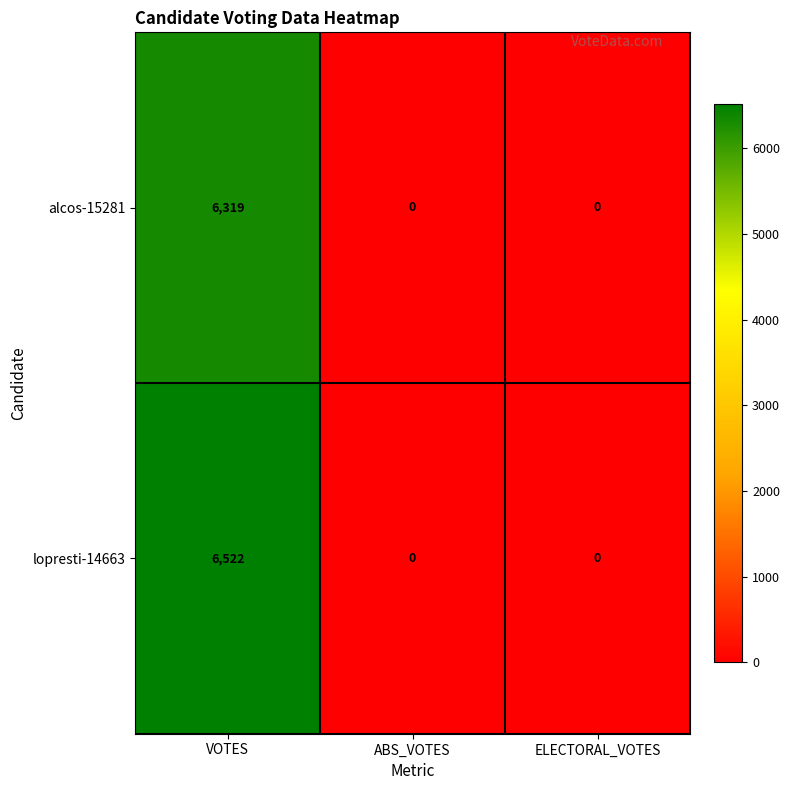

Reading left to right, extract all data points from this chart.

alcos-15281: VOTES=6319	ABS_VOTES=0	ELECTORAL_VOTES=0
lopresti-14663: VOTES=6522	ABS_VOTES=0	ELECTORAL_VOTES=0